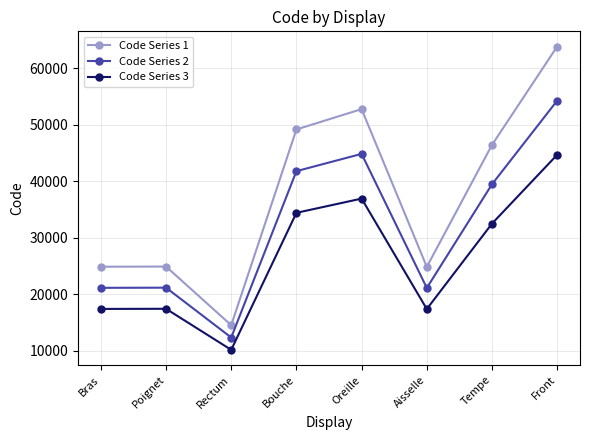

How many interior local valleys does the Code Series 1 series have?

2